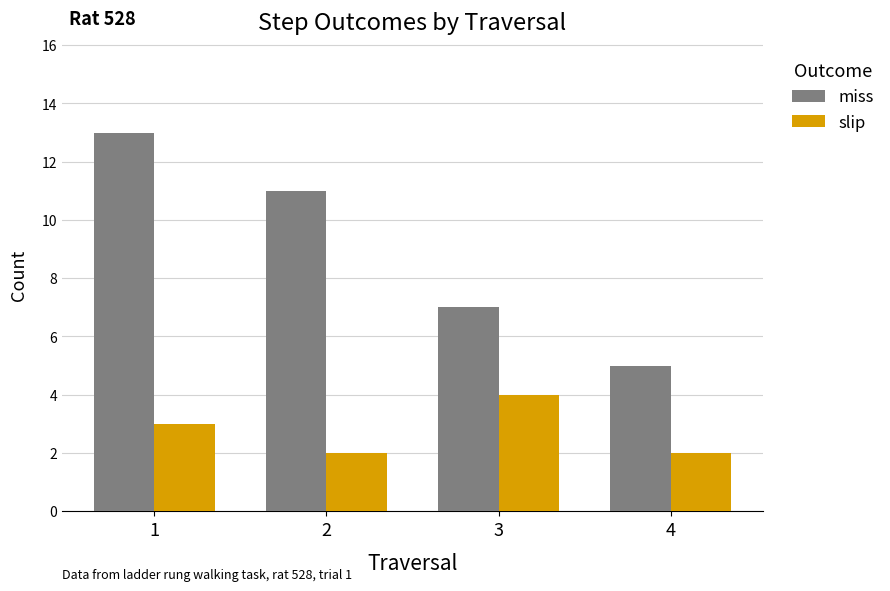

Are the bars horizontal?

No